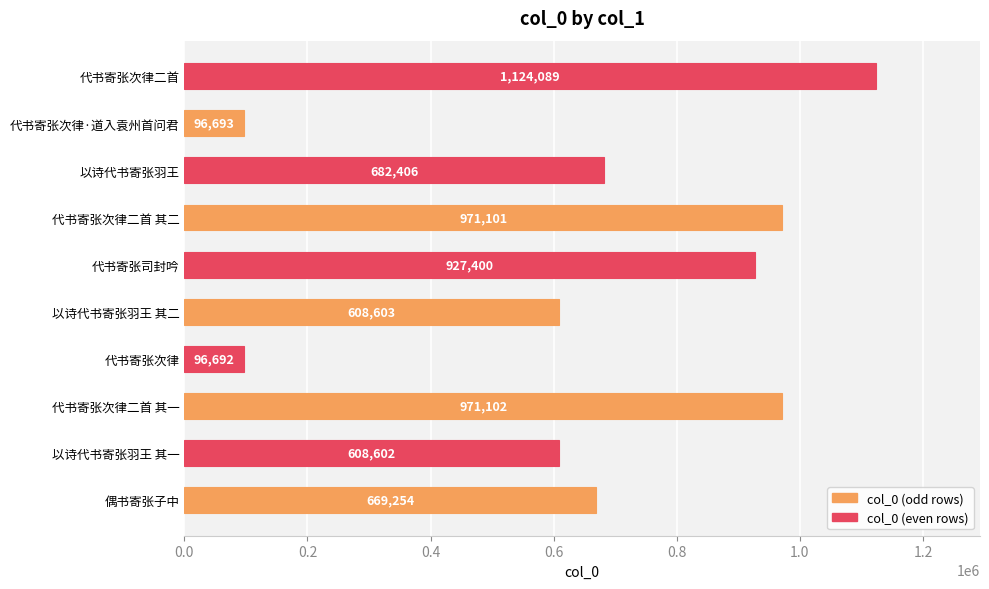

At which label is the value closest to 610390?

以诗代书寄张羽王 其二